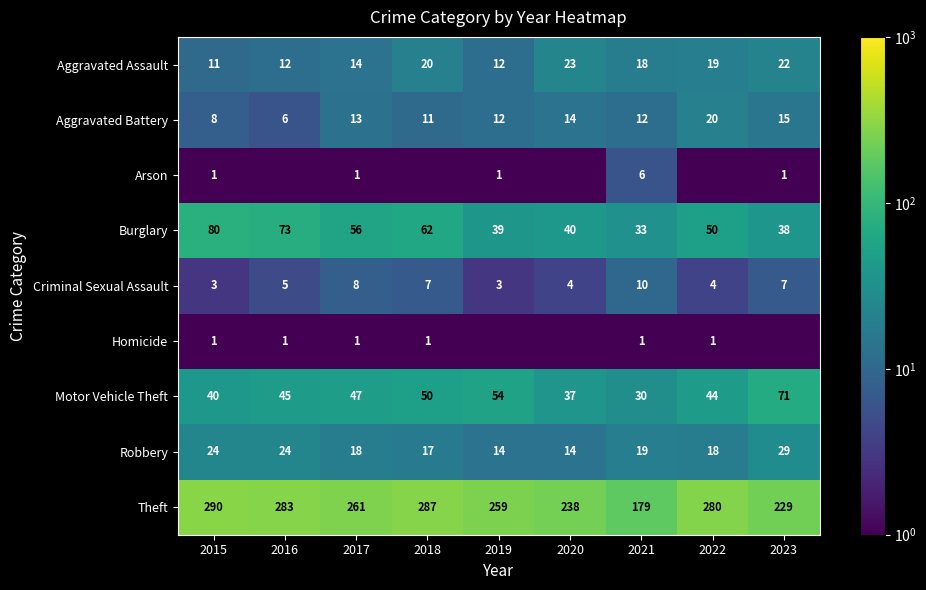

Which series changed the most between 2015 and 2017?

Theft